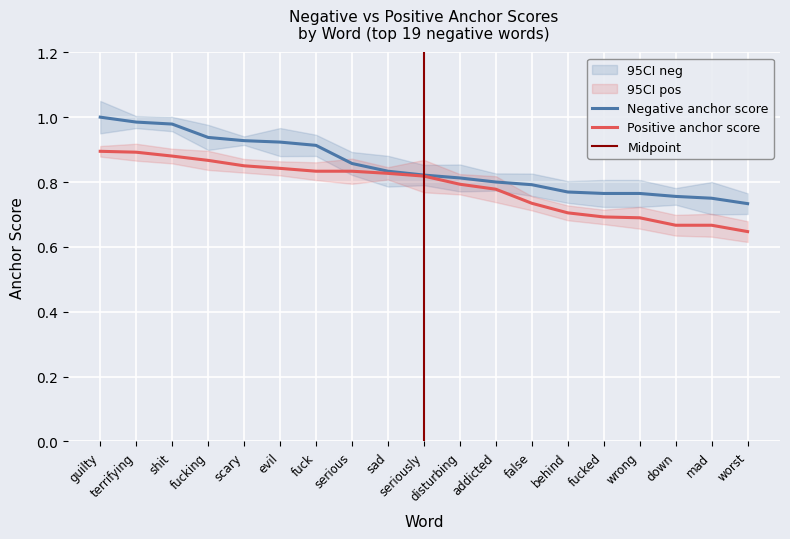

List the labels in order of negative anchor score value, largest first.

guilty, terrifying, shit, fucking, scary, evil, fuck, serious, sad, seriously, disturbing, addicted, false, behind, fucked, wrong, down, mad, worst